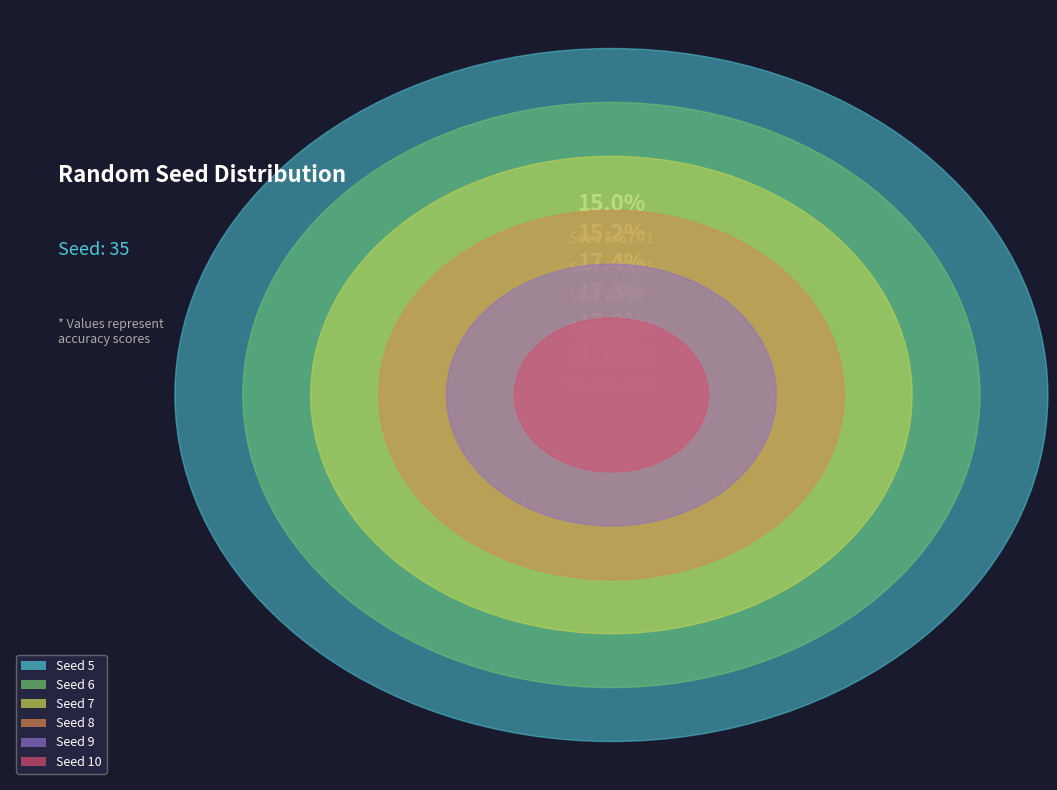

What is the change in value from 8 to 9?

+2.3